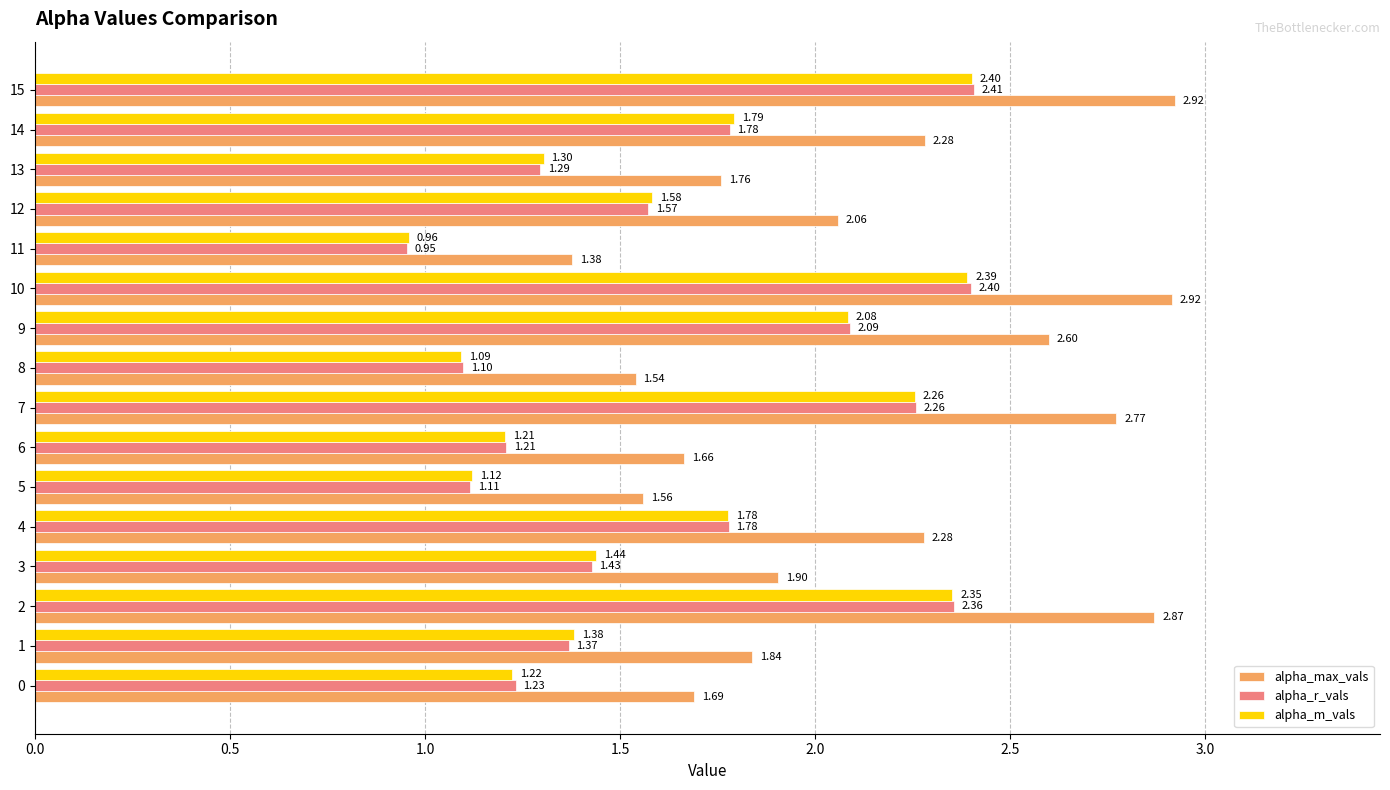

Rank the series at 12 from highest to lowest value.

alpha_max_vals, alpha_m_vals, alpha_r_vals